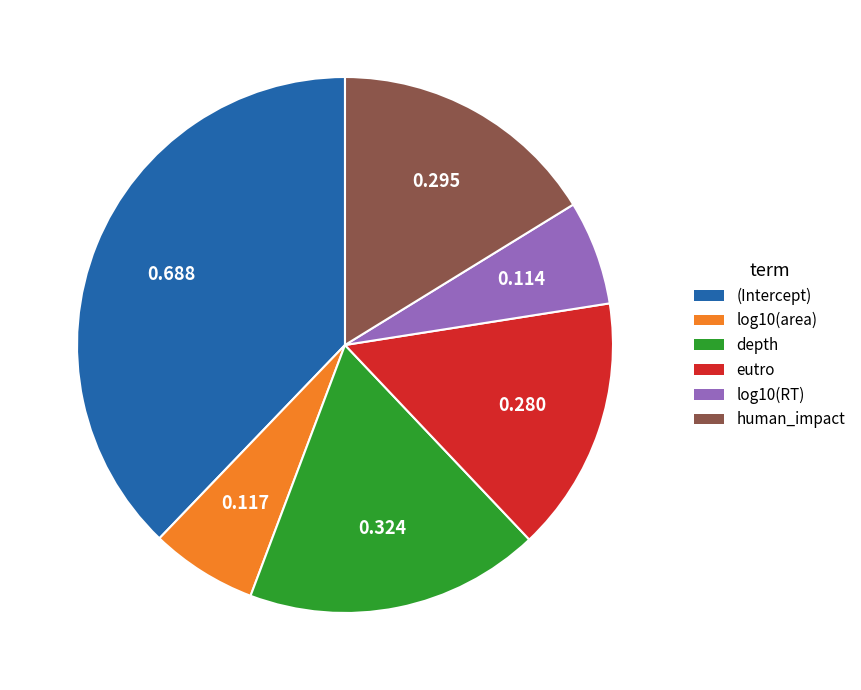

Do eutro and depth together represent more than half of the pie?

No